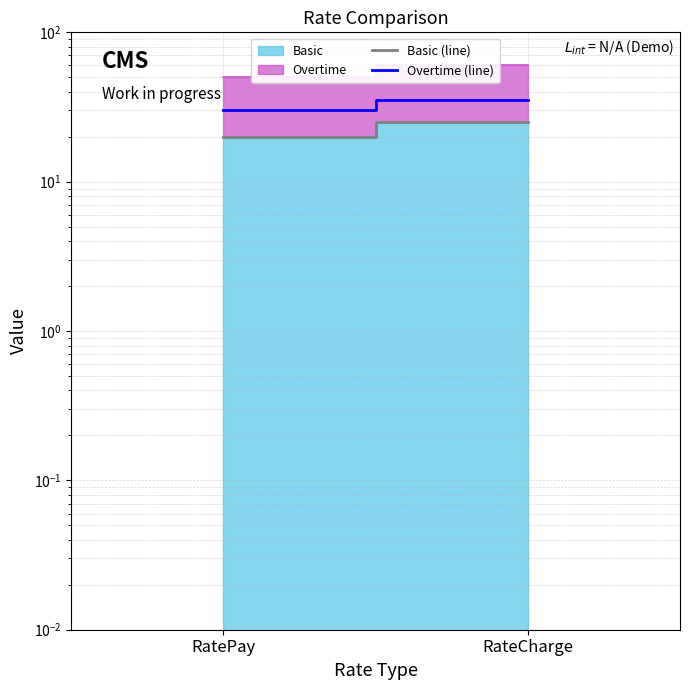

Reading left to right, transcribe all the data shown in this chart.

Basic (line): RatePay=20	RateCharge=25
Overtime (line): RatePay=30	RateCharge=35